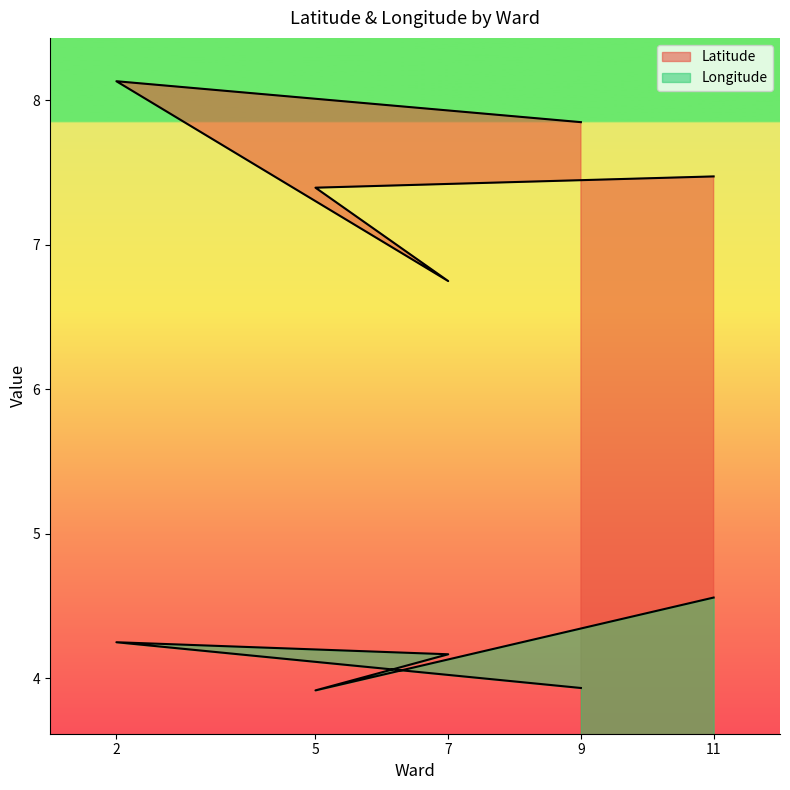

List the series in order of their overall mean, lowest first.

Longitude, Latitude